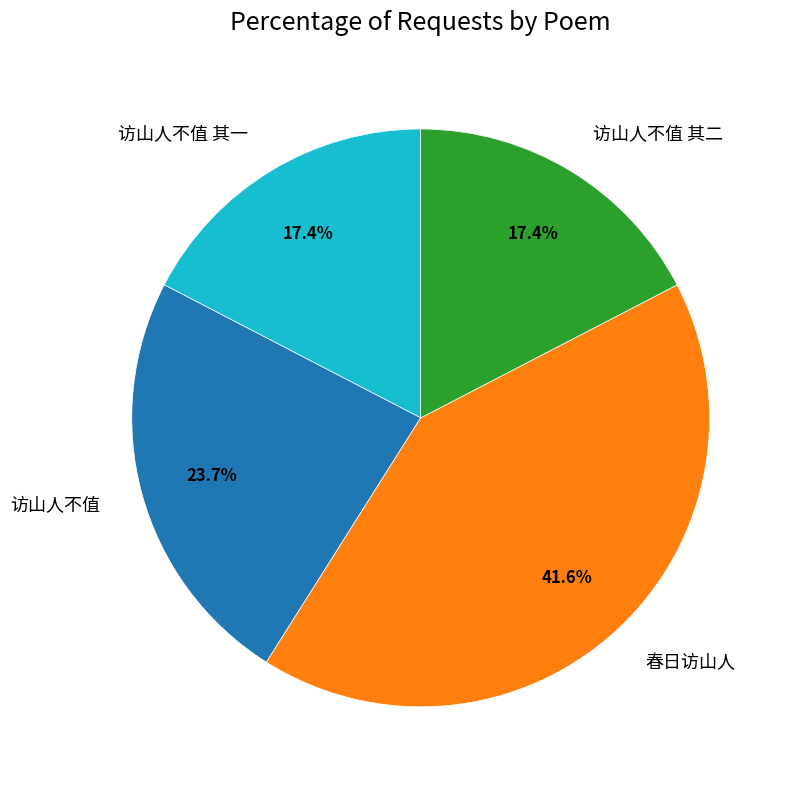

What is the largest slice in the pie chart?

春日访山人